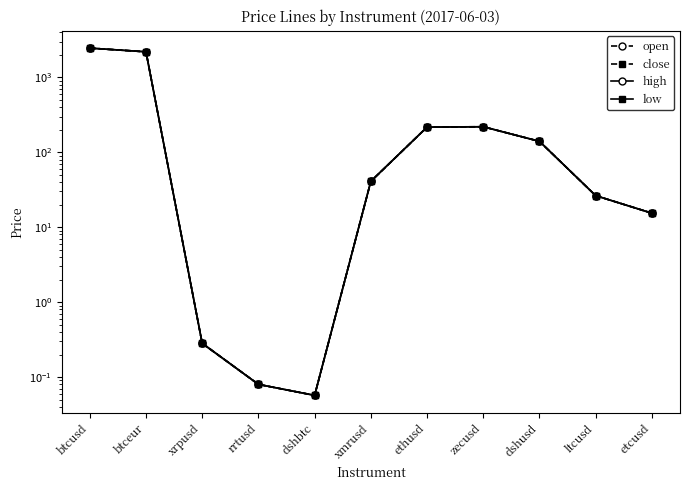

Which series has the widest spread of values?

high